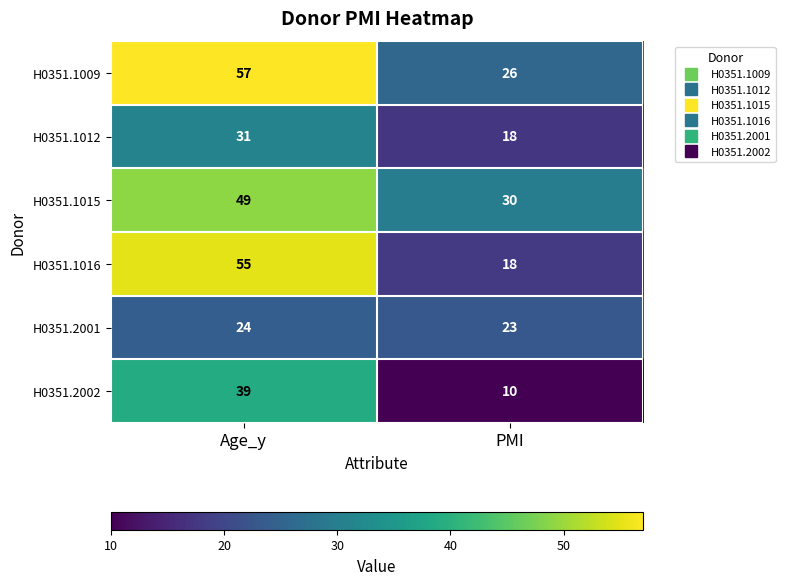

Read the H0351.1015 value at PMI, to the nearest 5.

30